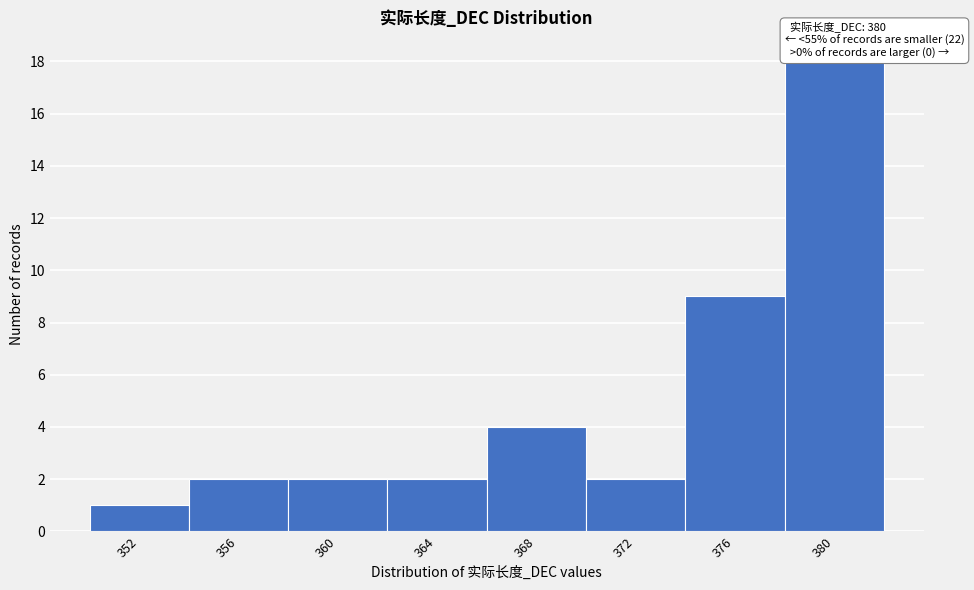

Over which range of the x-axis is the bar tallest?

378 to 382